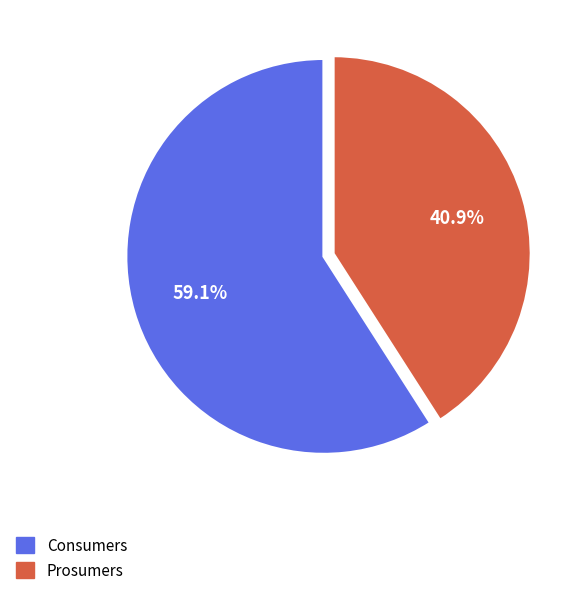

Do Consumers and Prosumers together represent more than half of the pie?

Yes